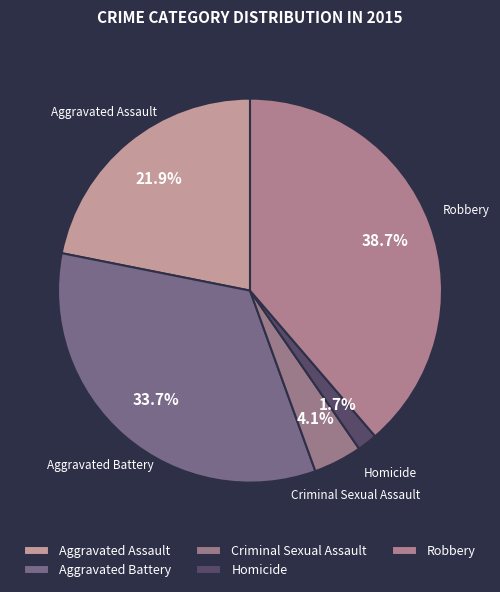

Between Aggravated Battery and Aggravated Assault, which is larger?

Aggravated Battery